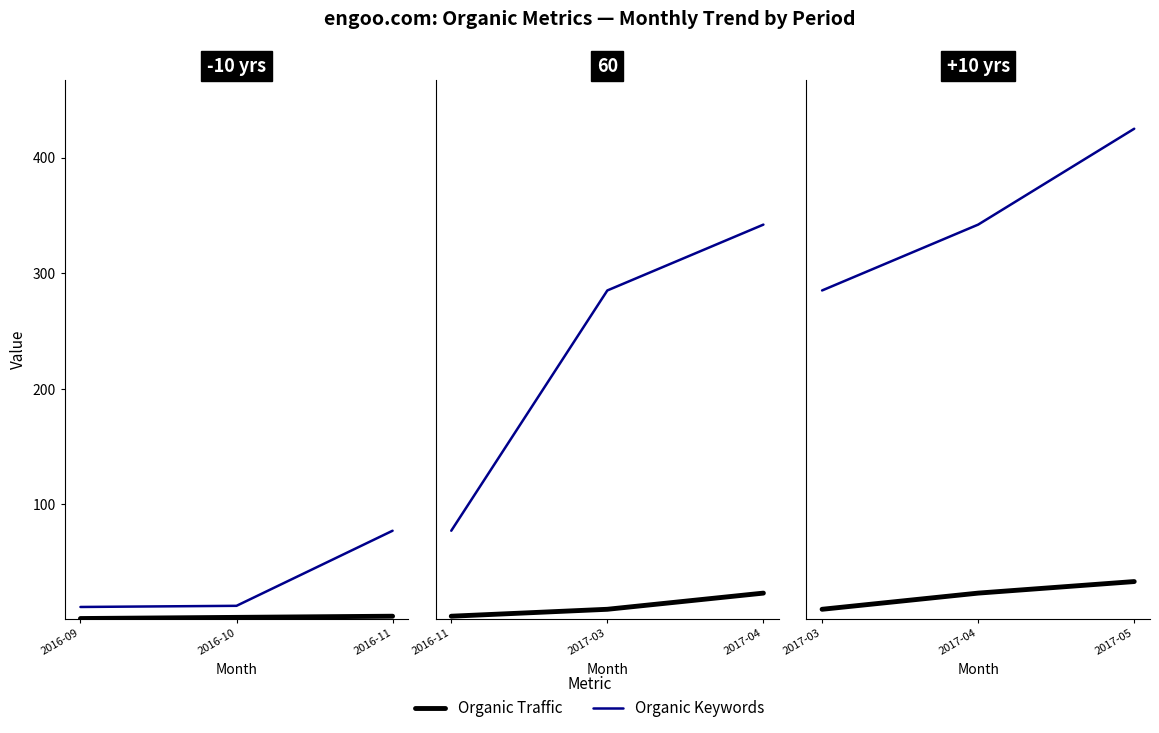

The Organic Keywords series shows 607 at 2017-04. True or false?

False